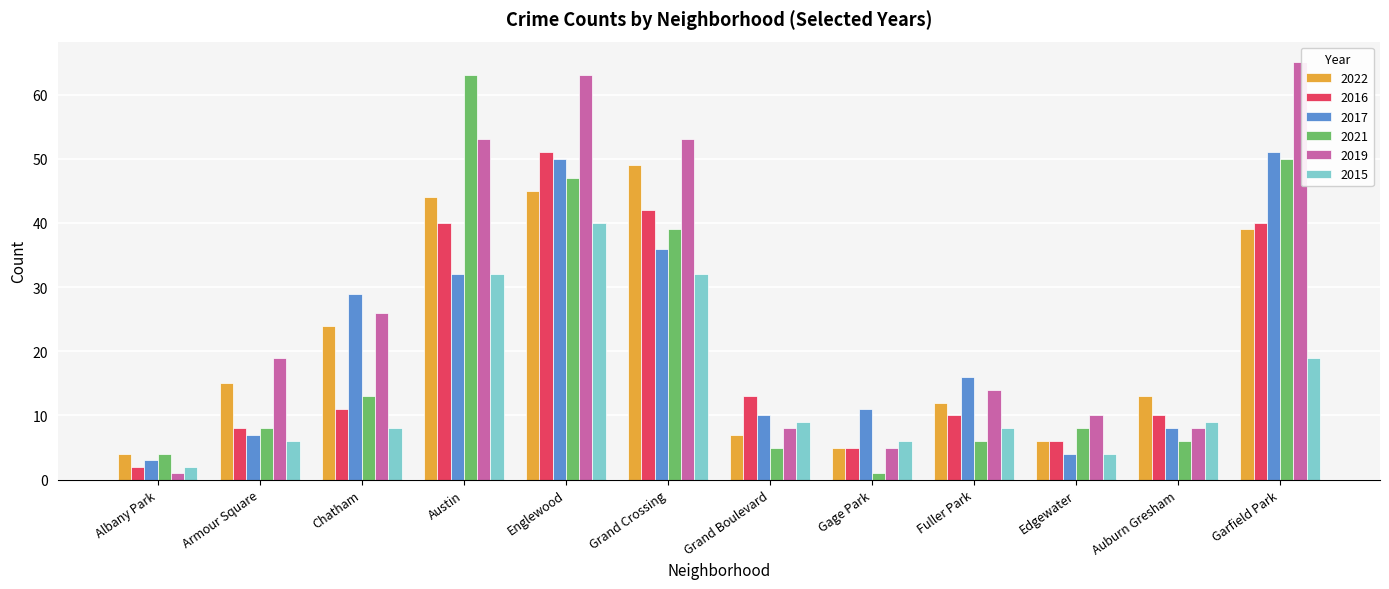

The value of 2016 at Gage Park is 8. True or false?

False